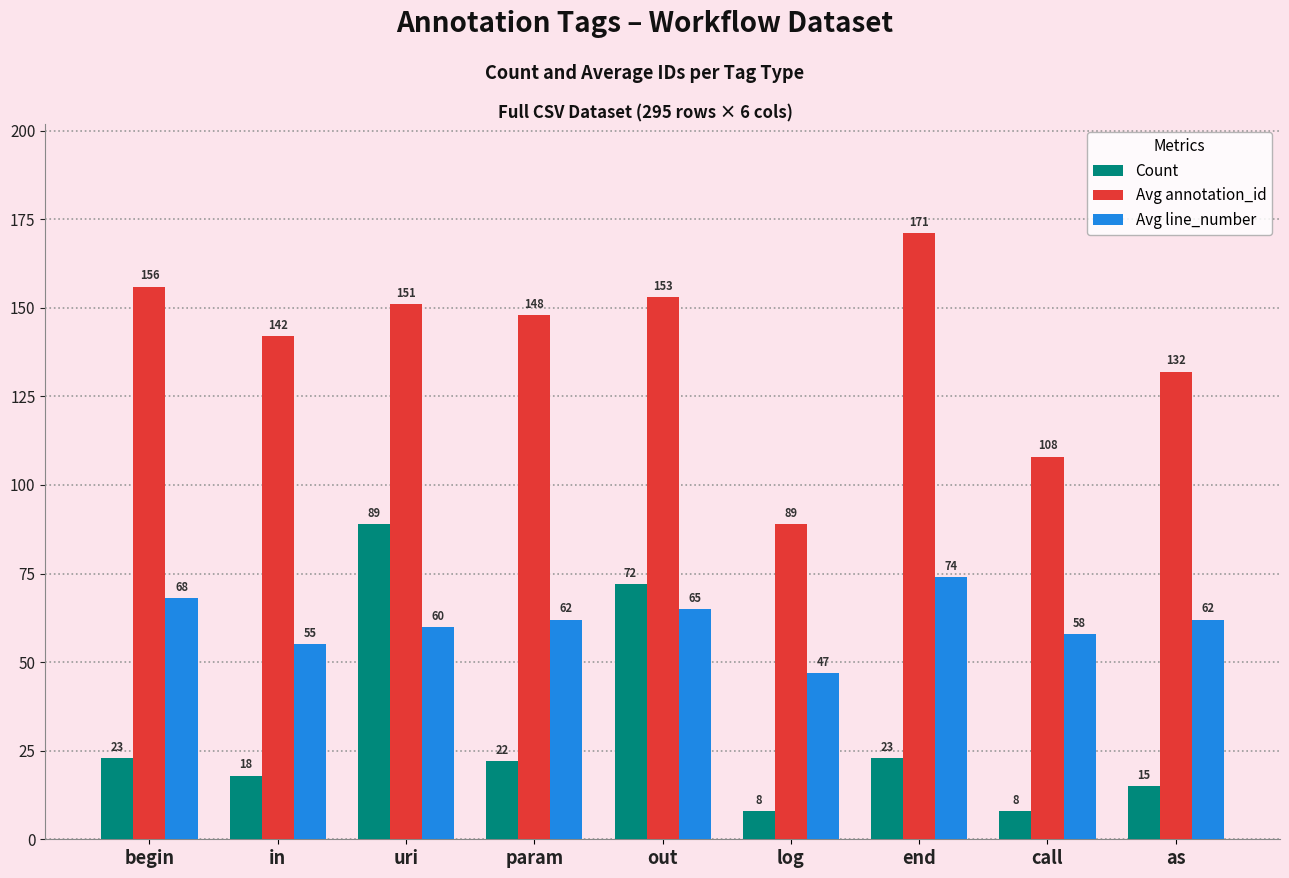

What is the difference between the highest and lowest values at as?

117